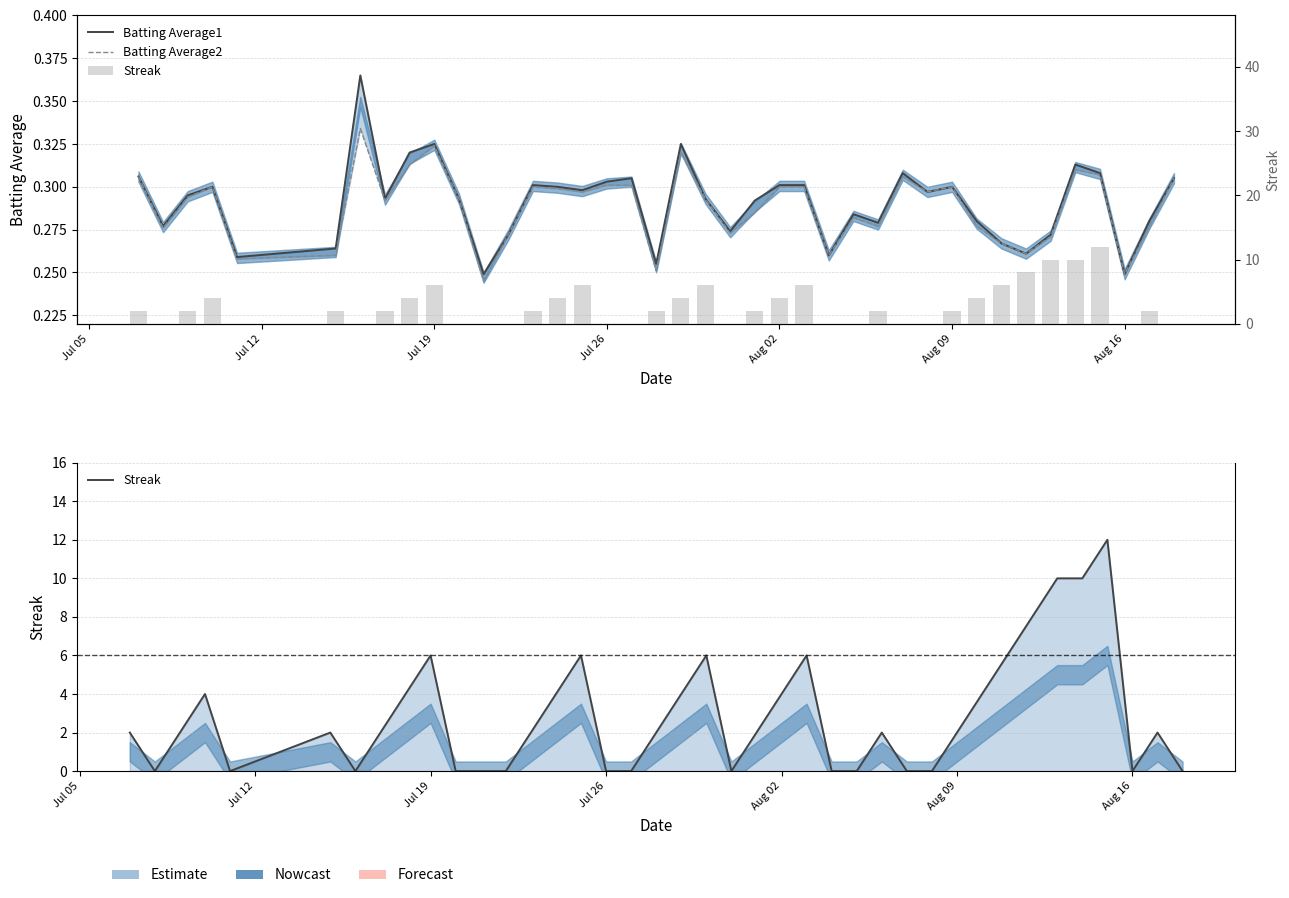

Which series has the largest total across all categories?

Streak